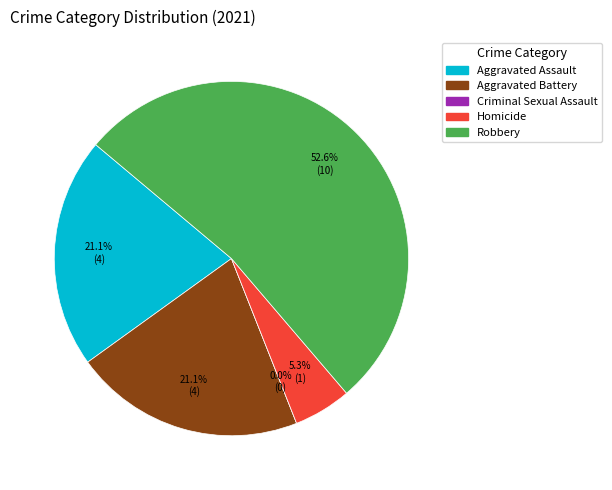

Rank the categories by value from lowest to highest.

Criminal Sexual Assault, Homicide, Aggravated Assault, Aggravated Battery, Robbery